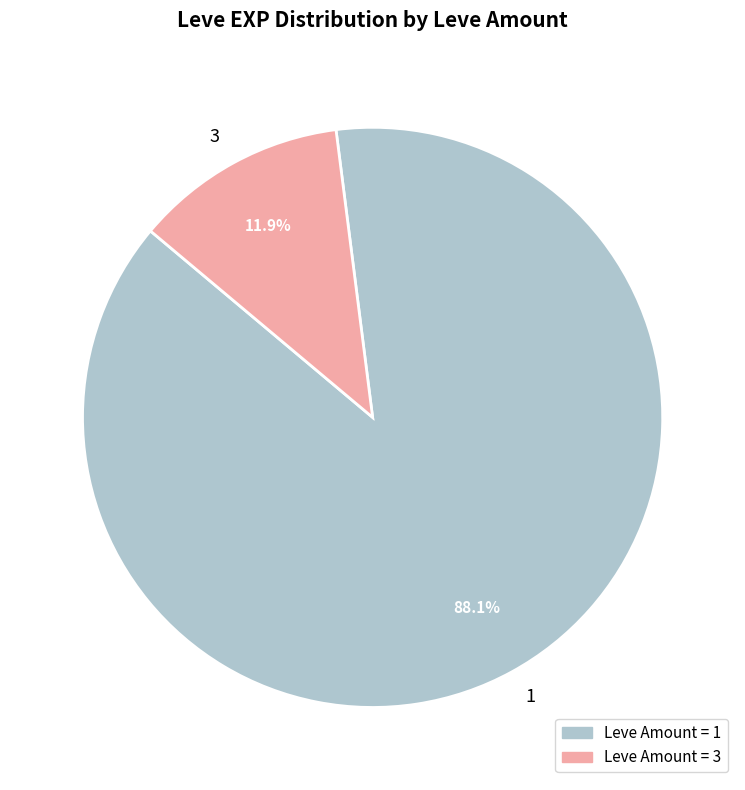

How much of the chart is everything except 1?

11.9%